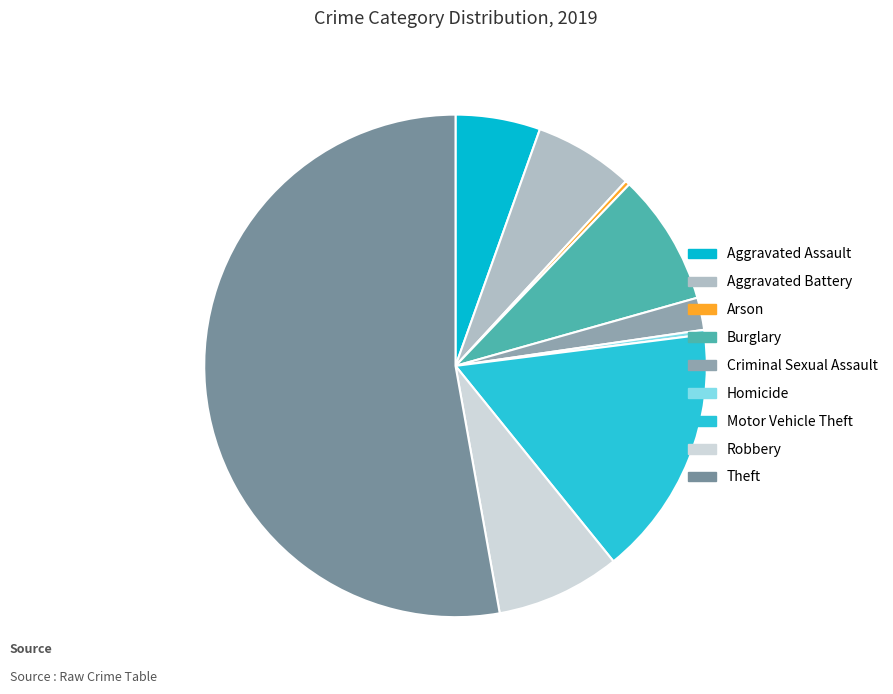

Is it true that Robbery is 8% of the pie?

True